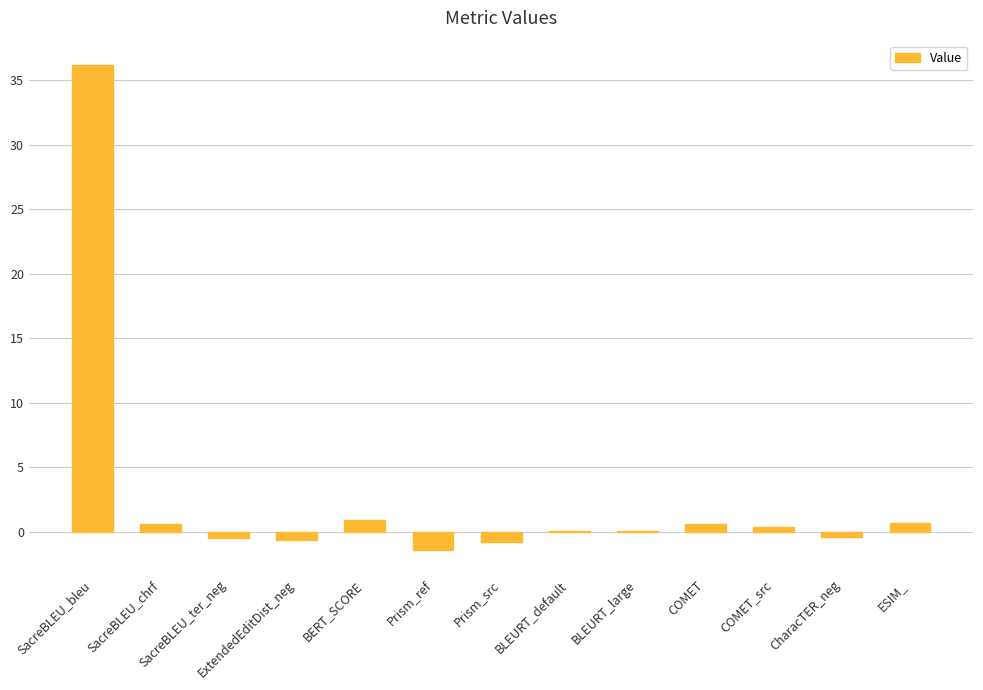

Which category has the highest value across all series?

SacreBLEU_bleu